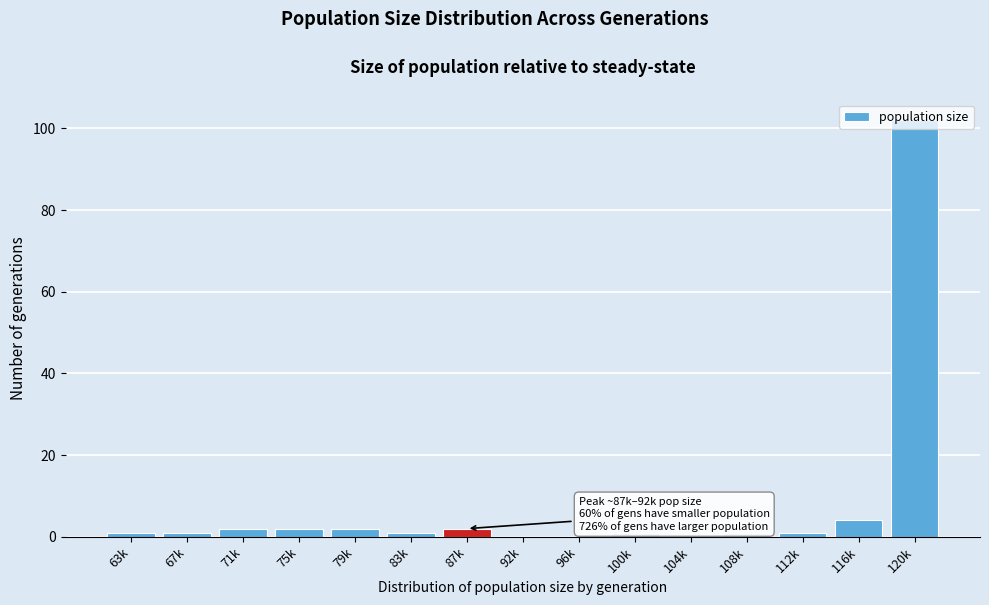

At which category does the chart reach its peak across all series?

120k